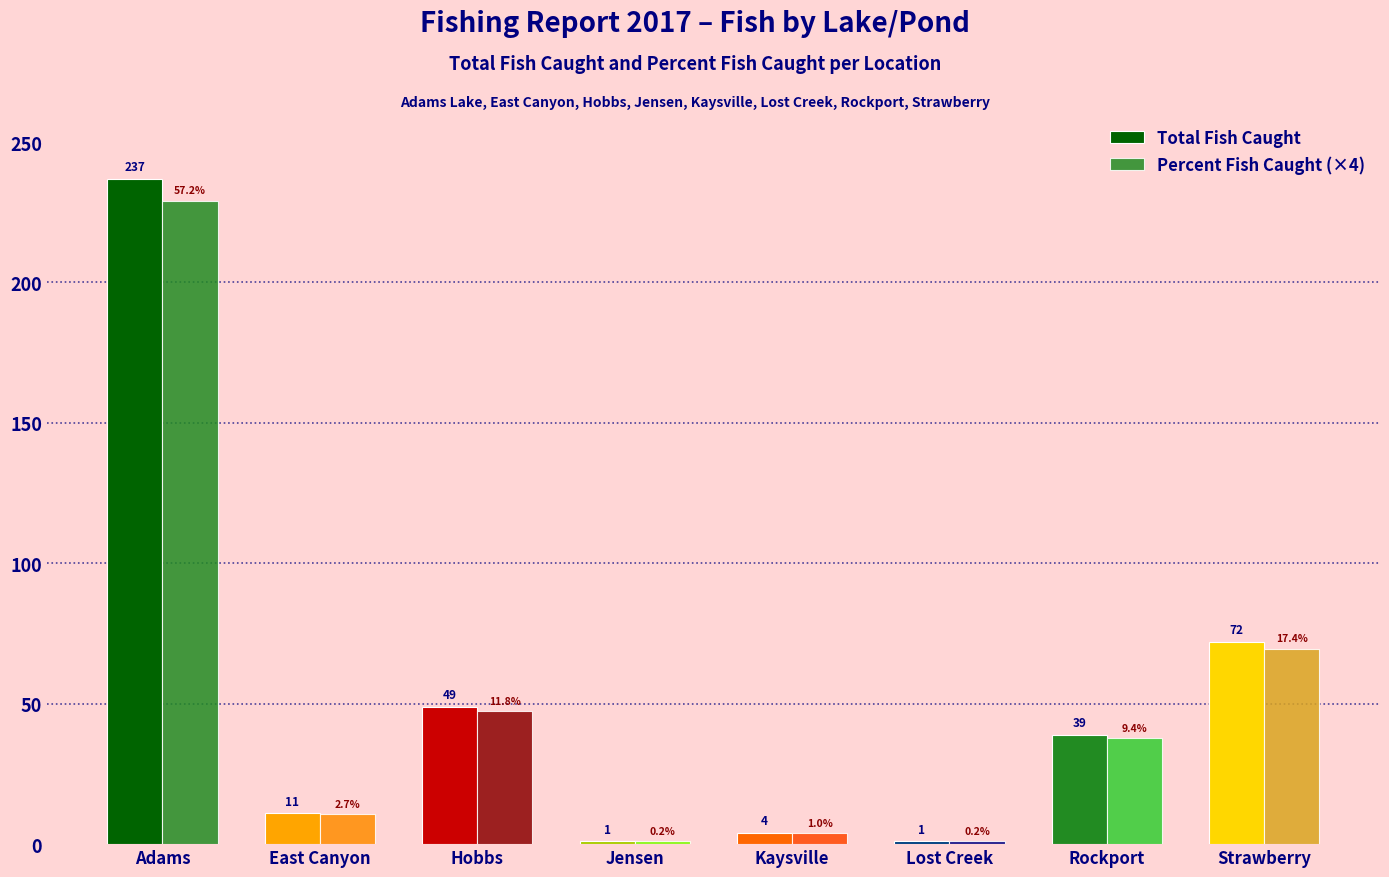

Reading left to right, transcribe all the data shown in this chart.

Total Fish Caught: 237.0	11.0	49.0	1.0	4.0	1.0	39.0	72.0
Percent Fish Caught (×4): 229.0	10.6	47.4	1.0	3.9	1.0	37.7	69.6